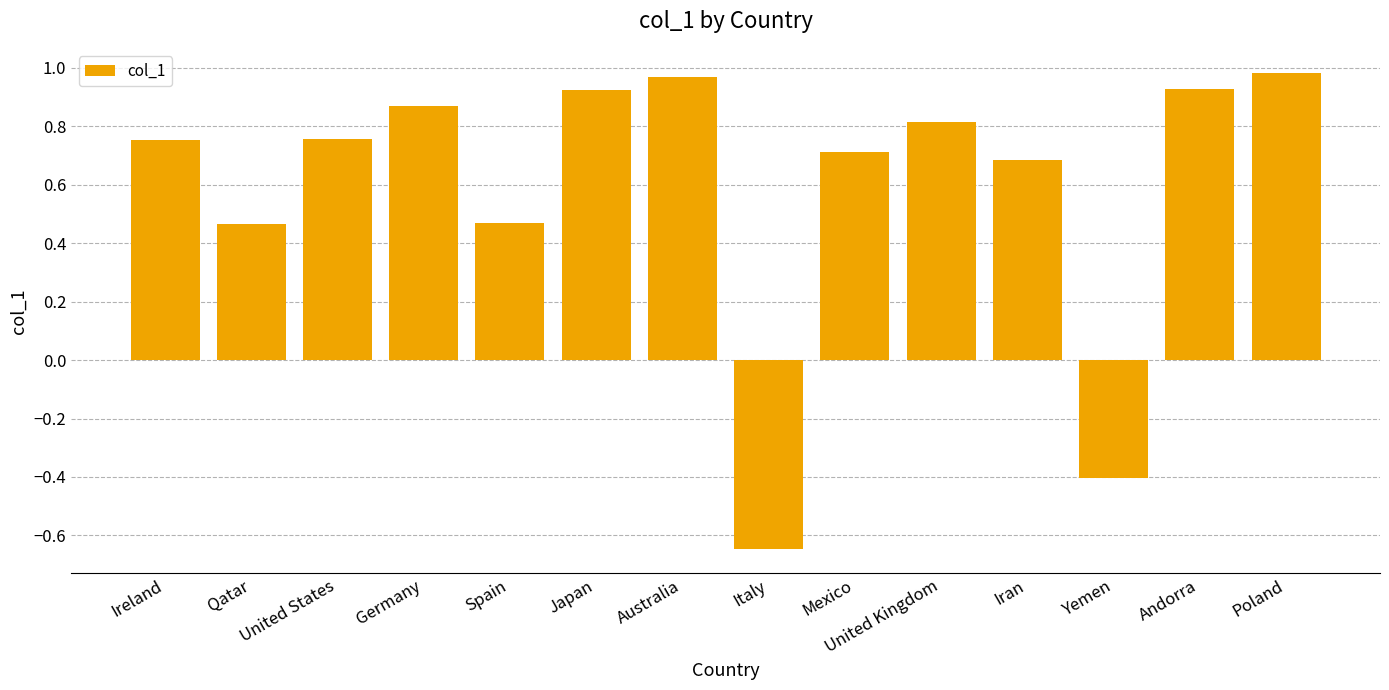

Which category has the lowest value across all series?

Italy